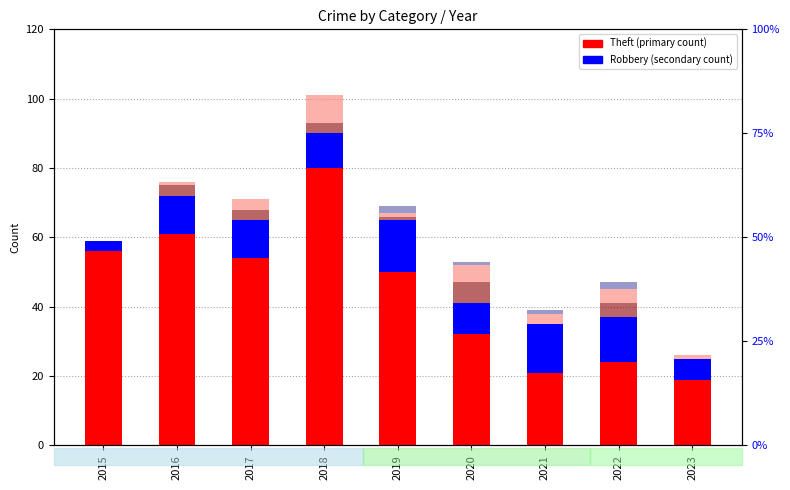

At how many categories does at least one series exceed 3?

9